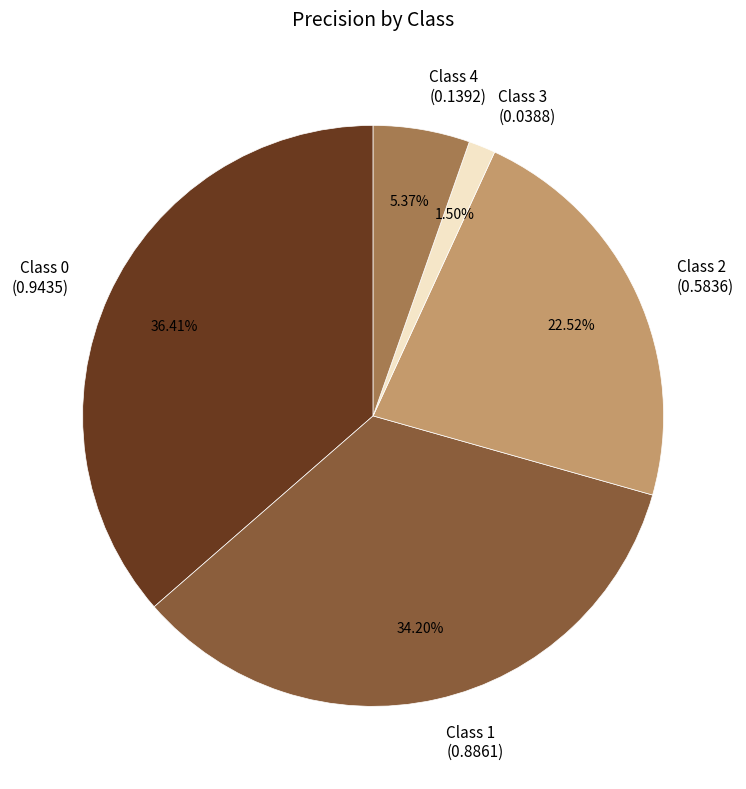

To the nearest percent, what is the average slice percentage?

20%